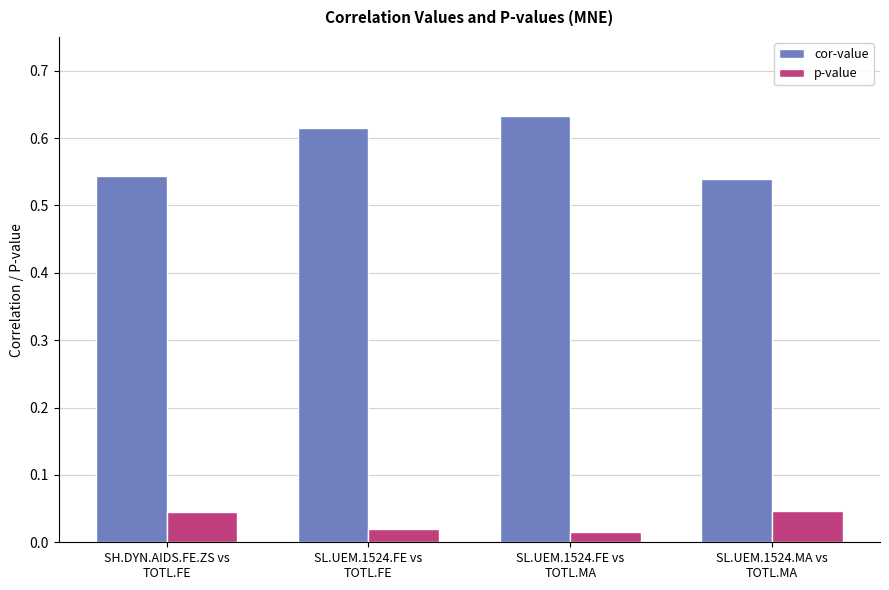

Which series has the largest total across all categories?

cor-value